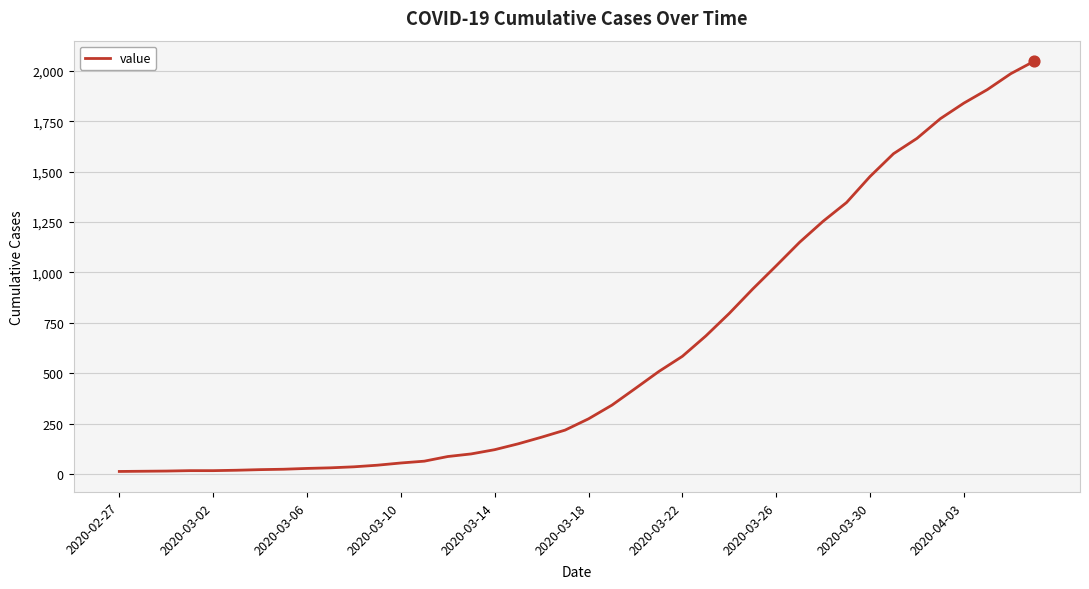

What is the difference between the maximum and minimum values?

2035